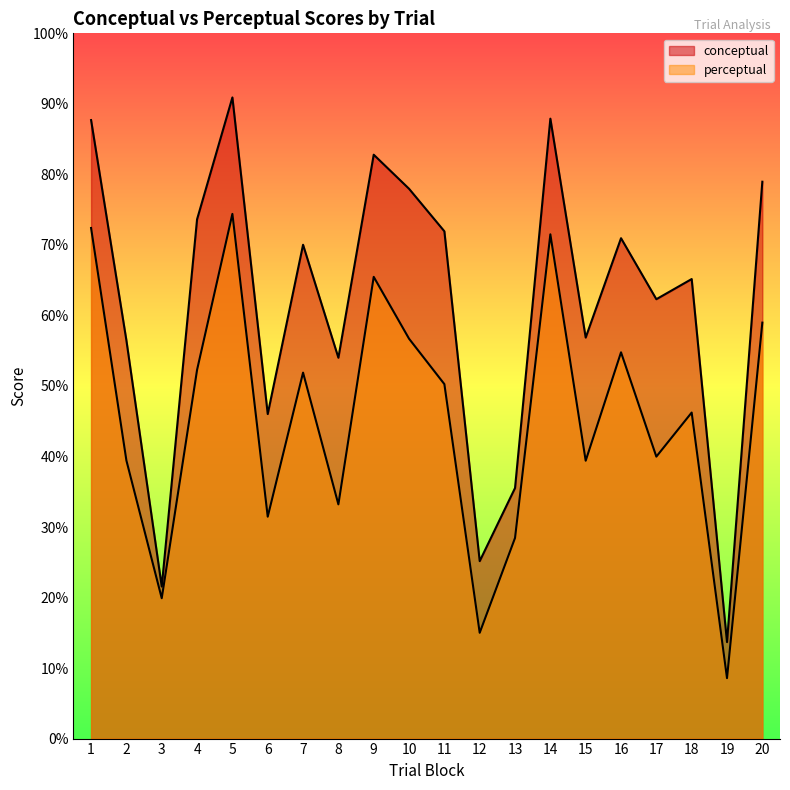

Is it true that conceptual equals 117.0 at 11?

False